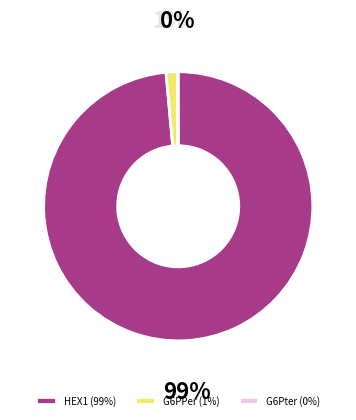

What is the largest slice in the pie chart?

HEX1